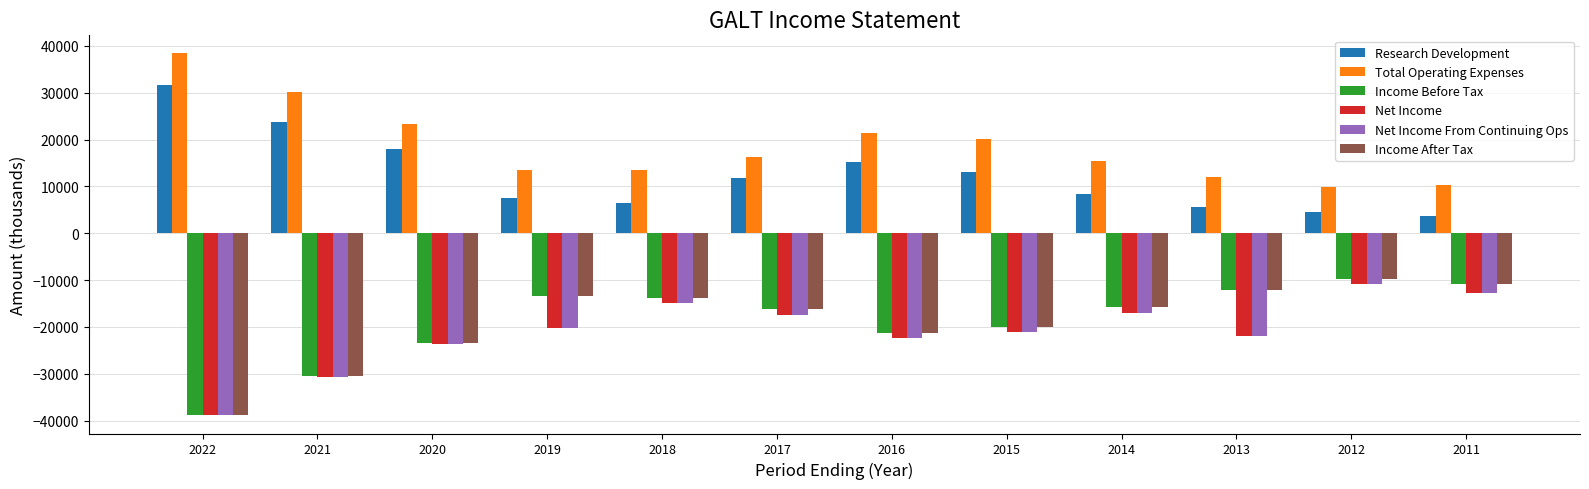

How many bars are there in each group?

6